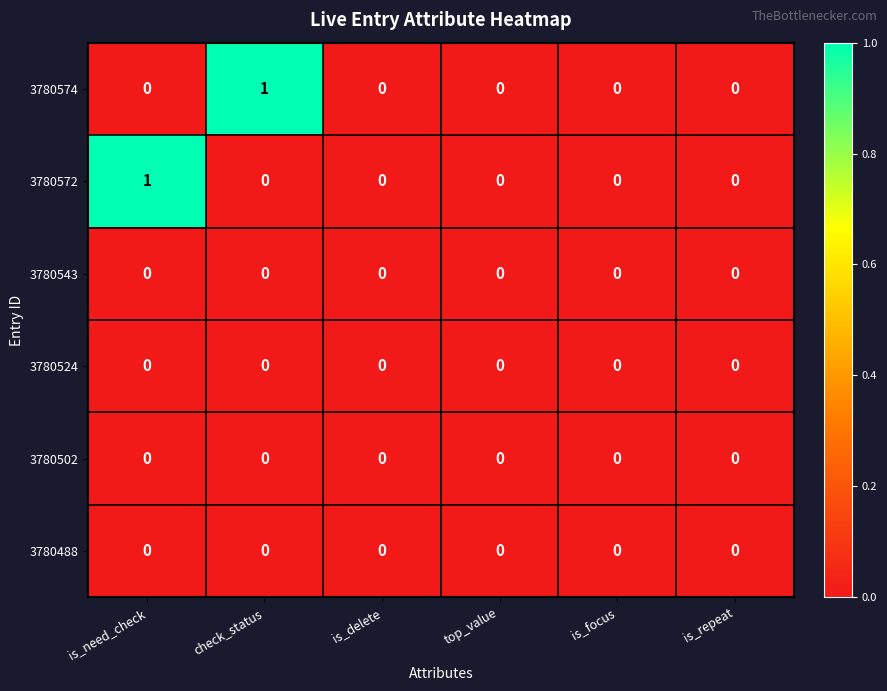

Is it true that 3780524 equals 0 at check_status?

True